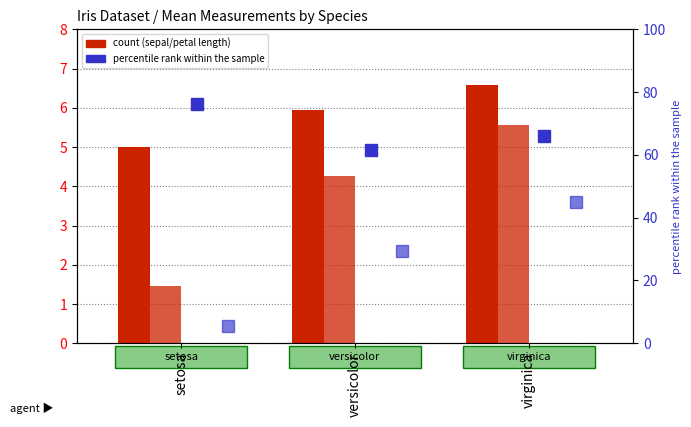

Is the value of petal_width_(cm) at versicolor greater than the value of petal_length_(cm) at setosa?

Yes